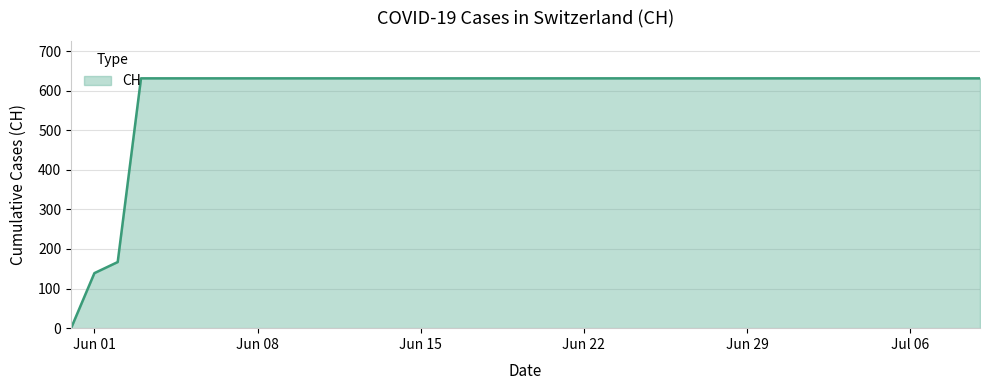

What is the maximum value shown in the chart?

631